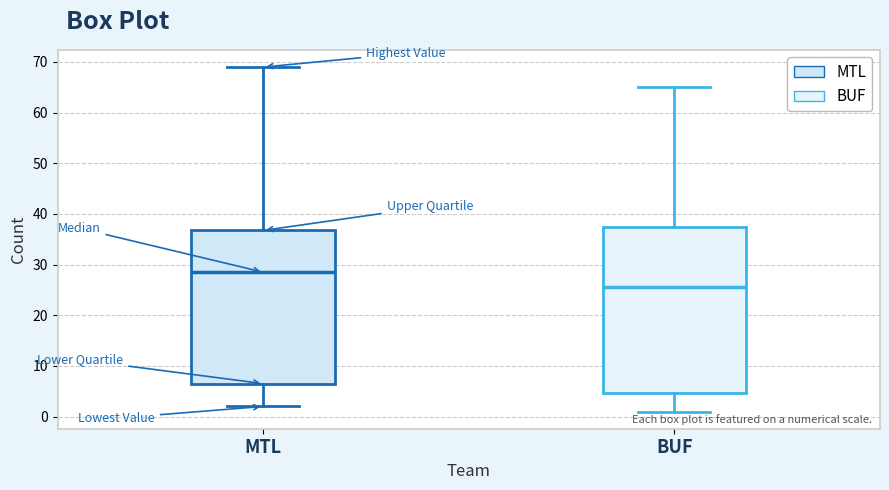

Reading left to right, transcribe this box plot: for each box, give where its median line is, the range the box spans, and where its two whiskers end, as read against the y-axis. The values are not printed on the chart, so give them approximately, as read against the axis.

MTL: median 29, box 7 to 37, whiskers 2 to 69
BUF: median 26, box 5 to 38, whiskers 1 to 65